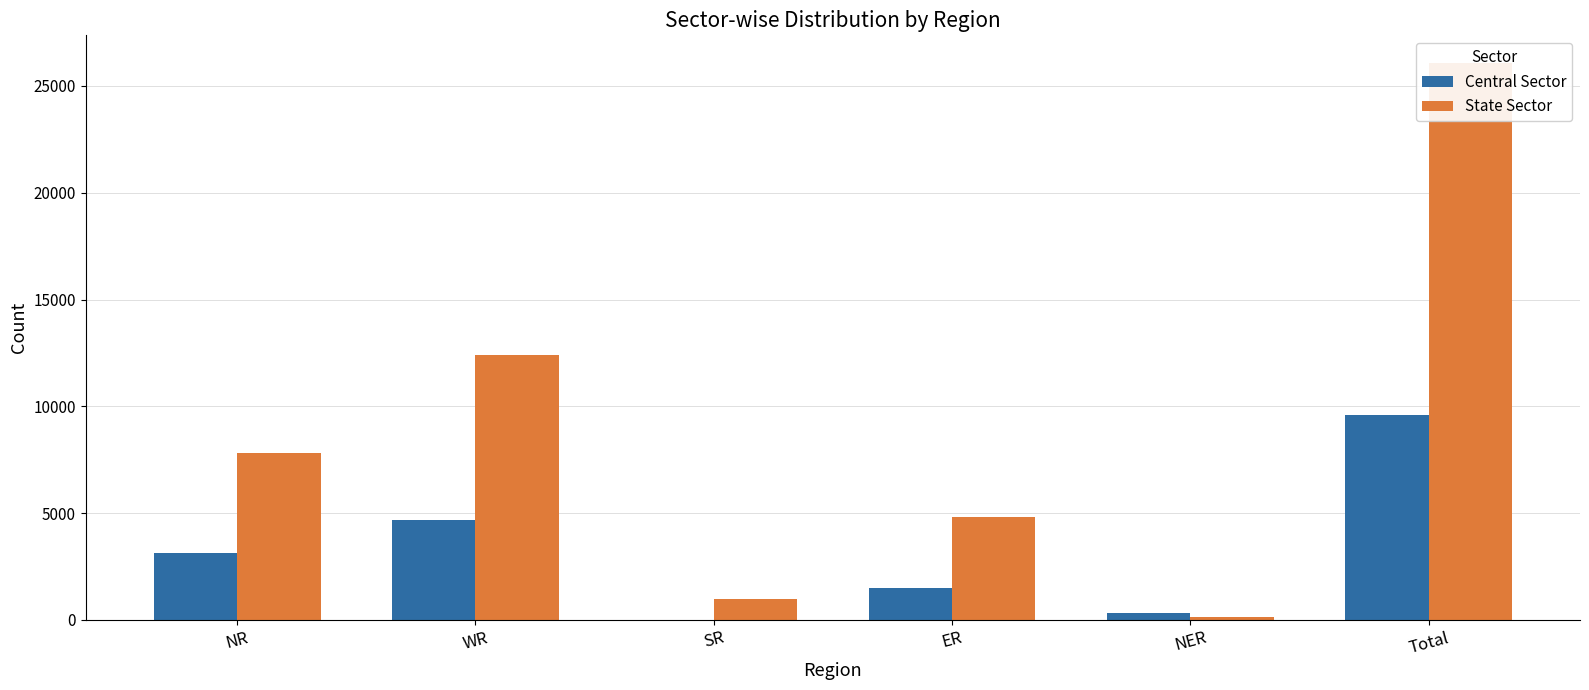

Are the bars grouped side by side (vs. stacked)?

Yes